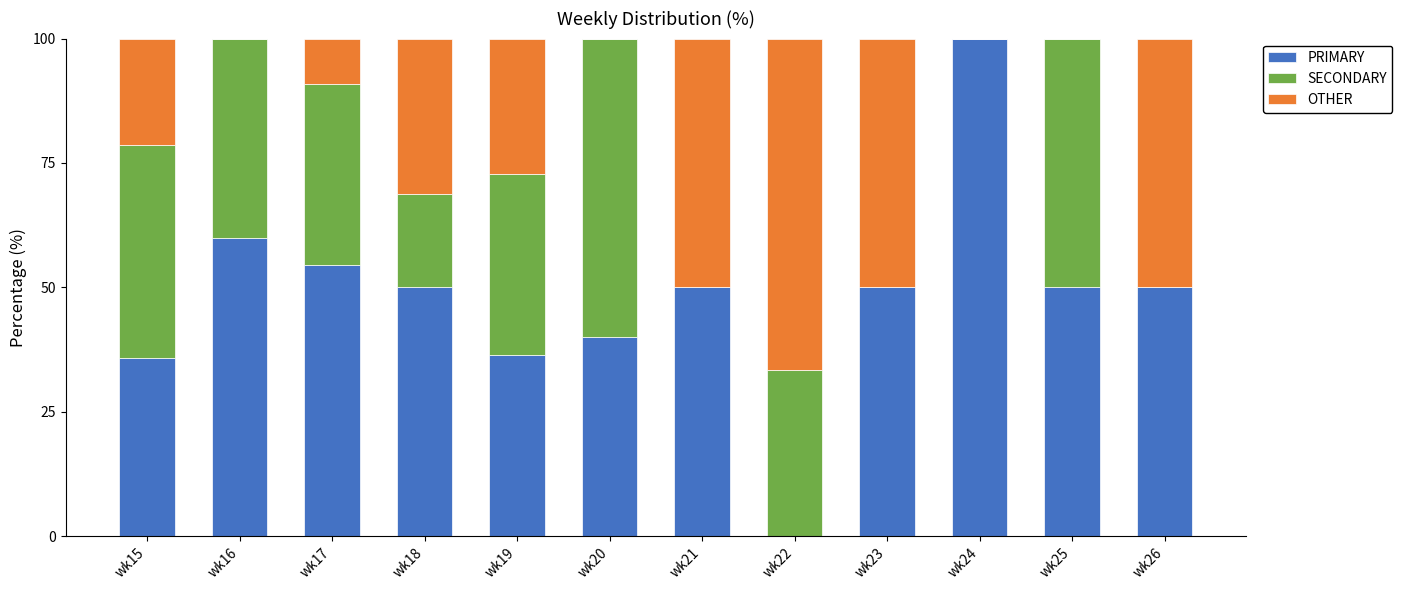

What is the total value across all series at wk25?

100.0